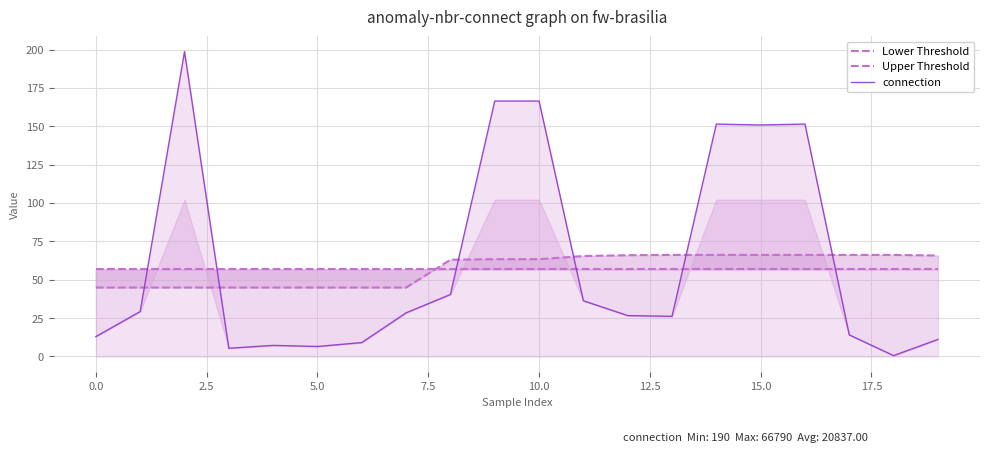

Is it true that connection equals 6.5 at 5.0?

True